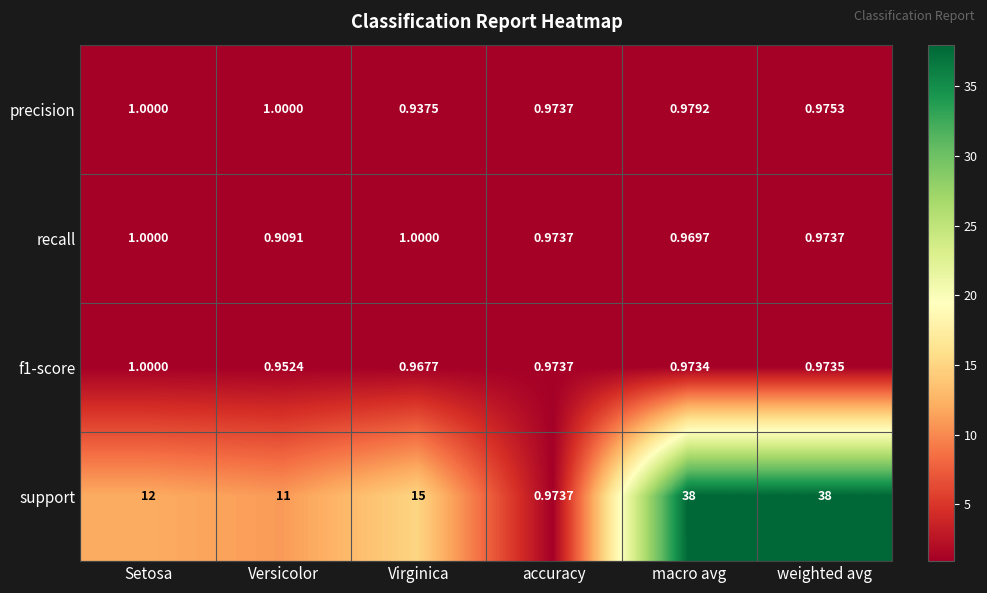

At Virginica, list the series in order from largest to smallest.

support, recall, f1-score, precision